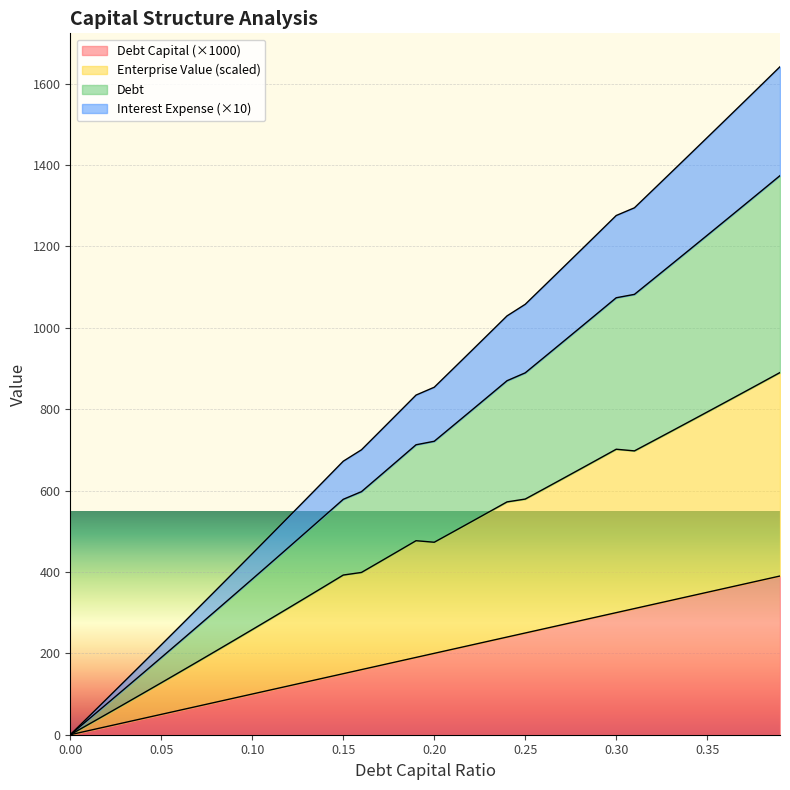

True or false: enterprise_value and interest_expense intersect in this chart.

False